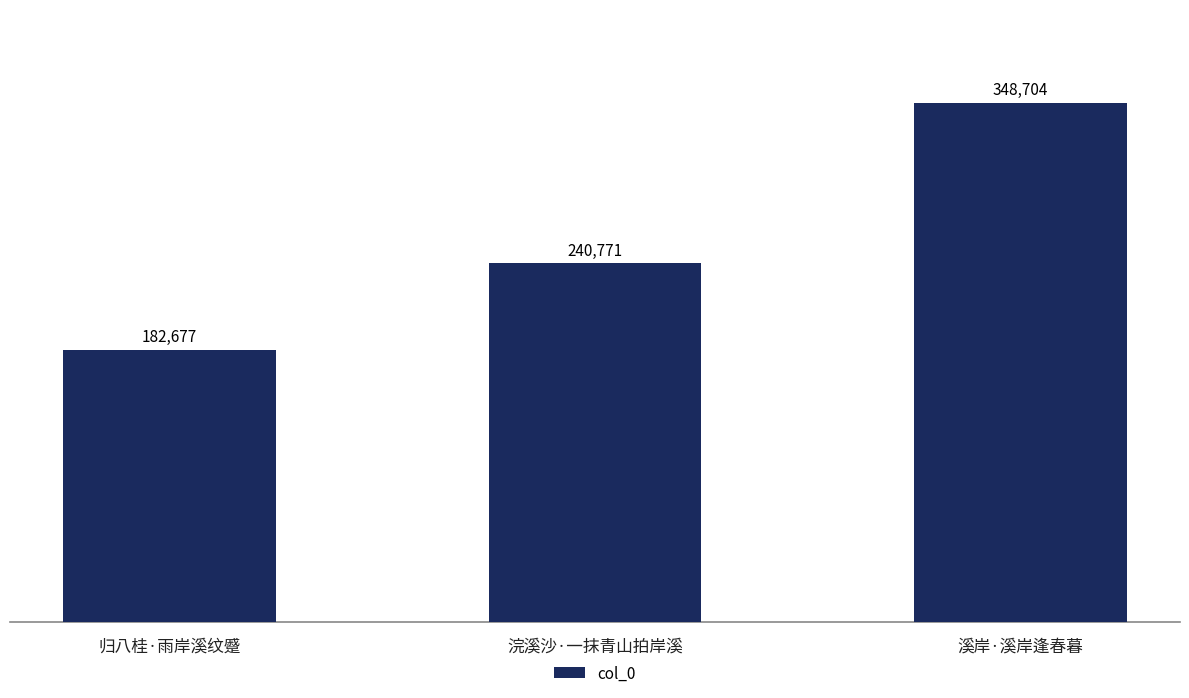

List the labels in order of value, smallest first.

归八桂·雨岸溪纹蹙, 浣溪沙·一抹青山拍岸溪, 溪岸·溪岸逢春暮